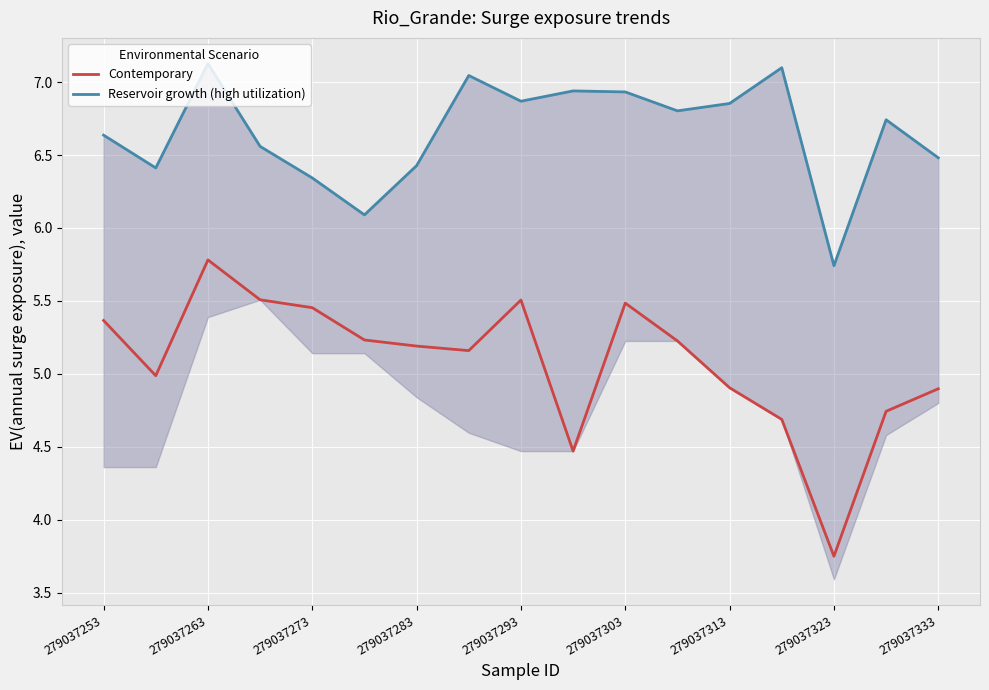

How many interior local valleys does the Reservoir growth (high utilization) series have?

5